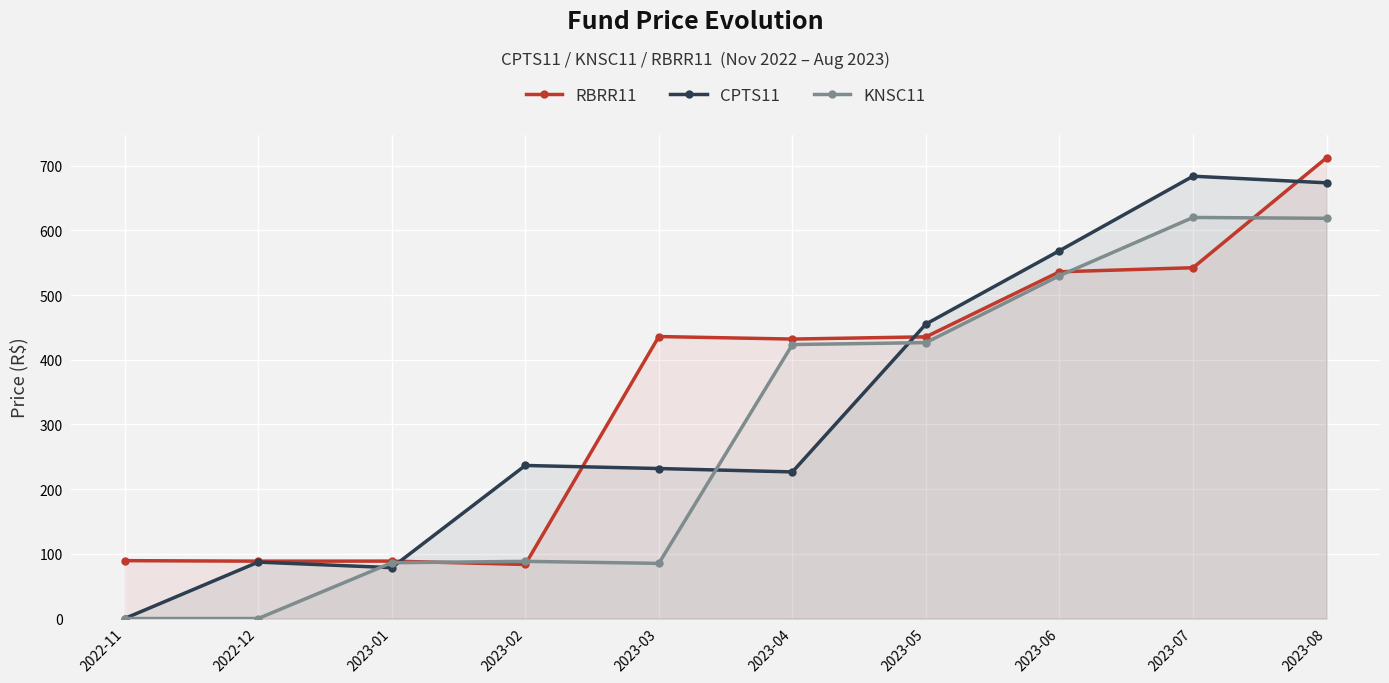

What is the label of the 7th point from the left?

2023-05